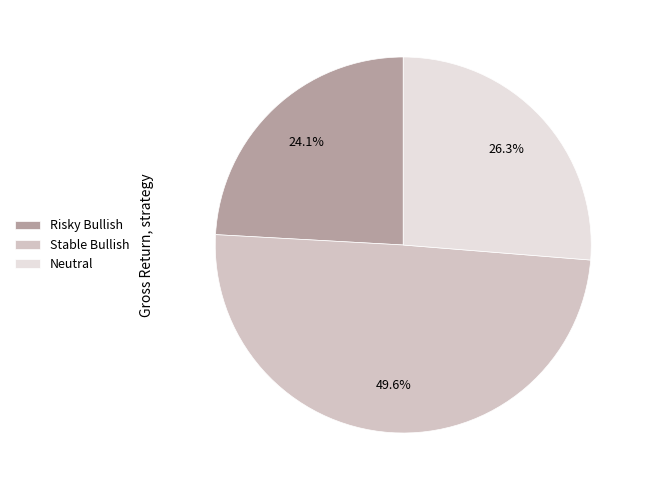

How many segments does this pie chart have?

3